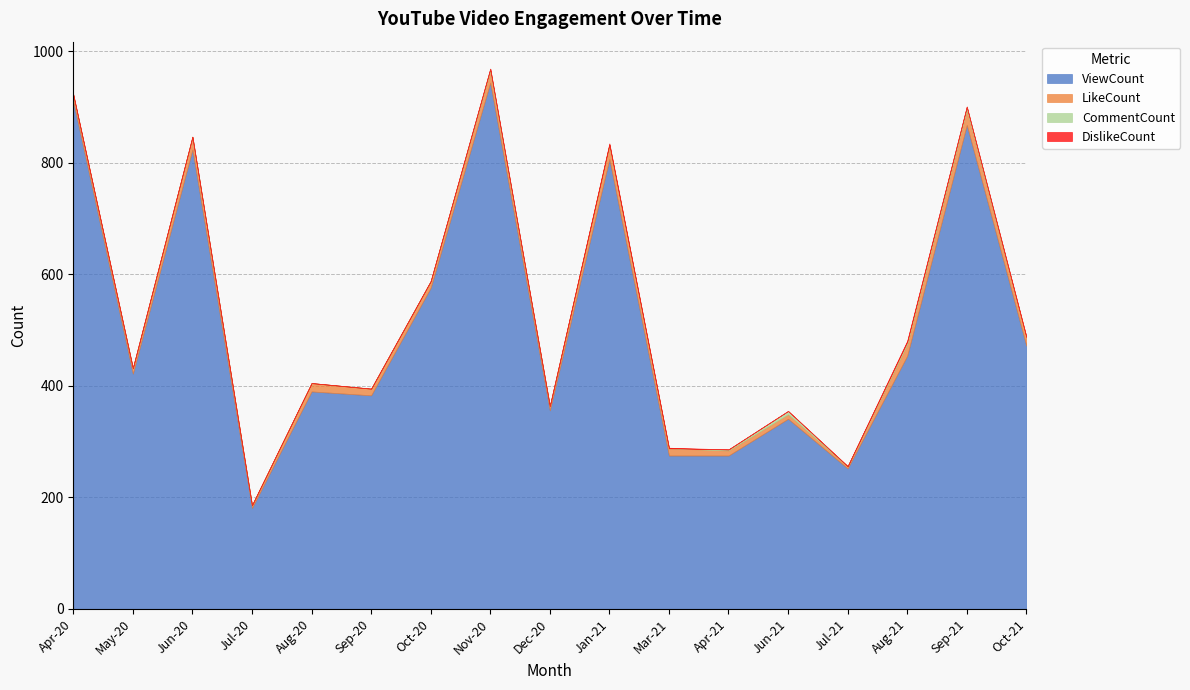

True or false: DislikeCount has more than 0 points higher than both neighbors.

True